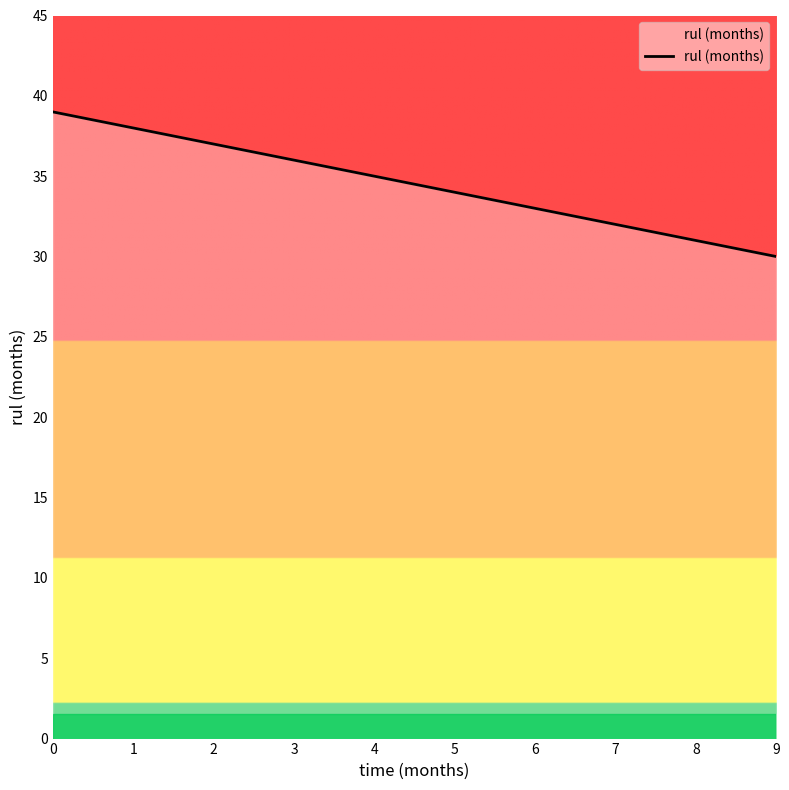

What is the sum of the values at 5 and 1?

72